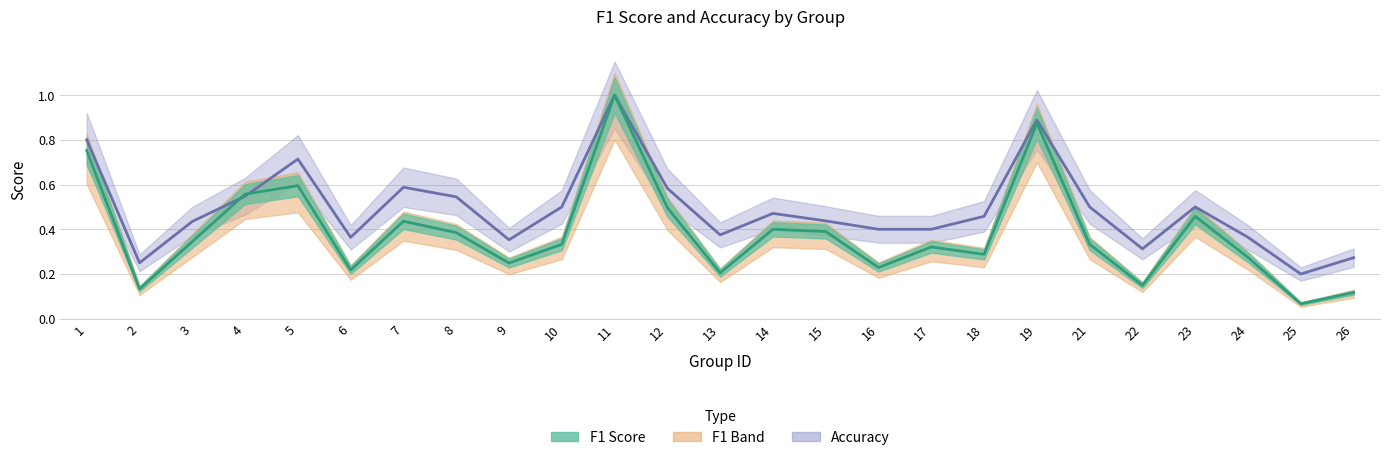

List the series in order of their peak value, highest first.

accuracy line, f1 line